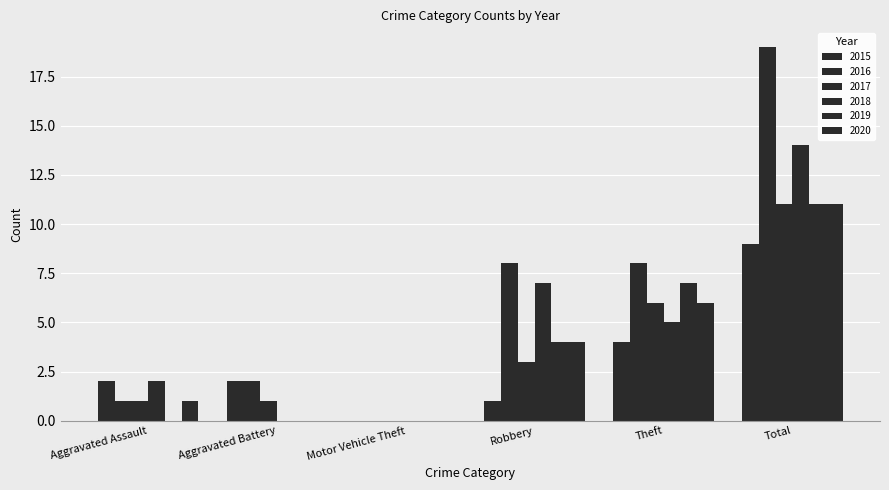

How many groups of bars are there?

6